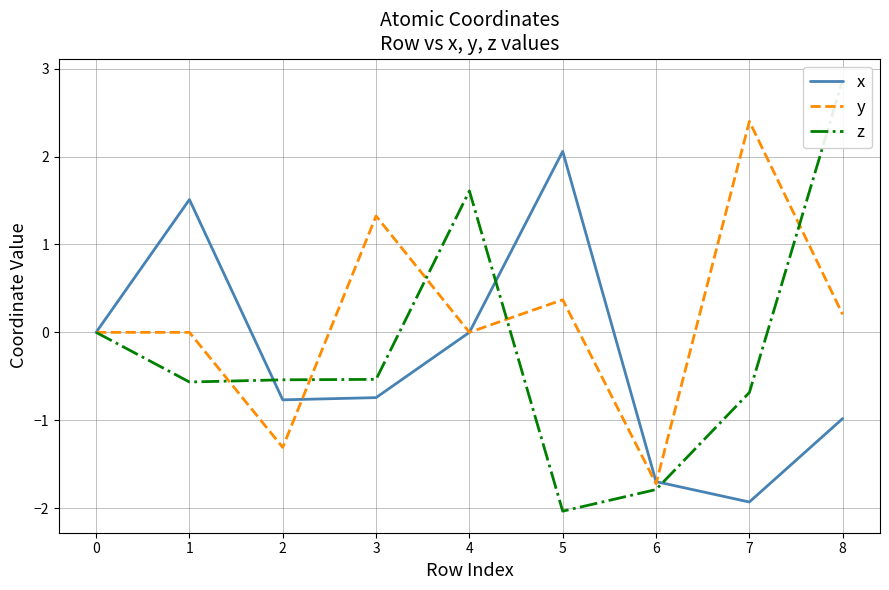

What is the maximum value shown in the chart?

2.9